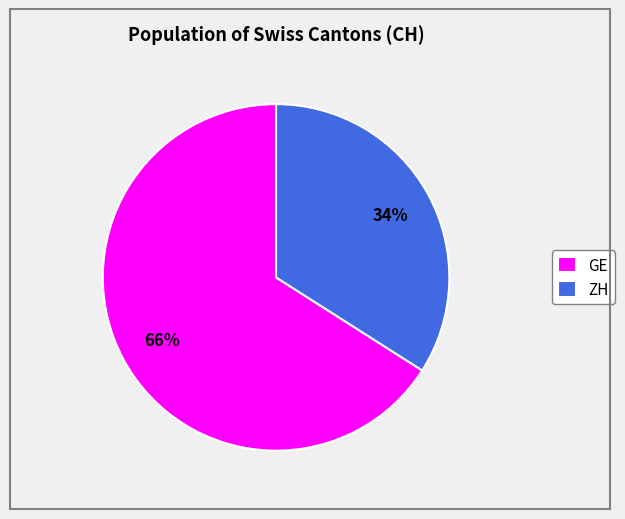

What is the largest slice in the pie chart?

GE